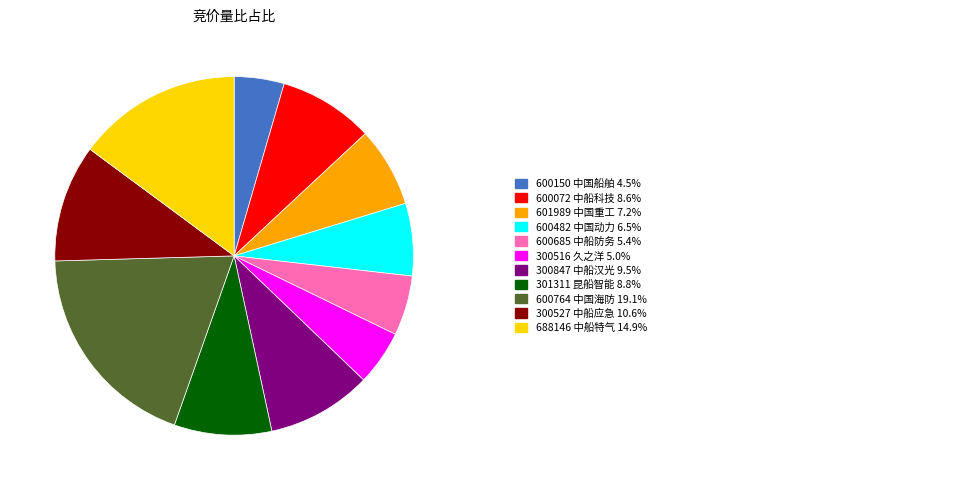

Is there any slice that represents more than half of the pie?

No